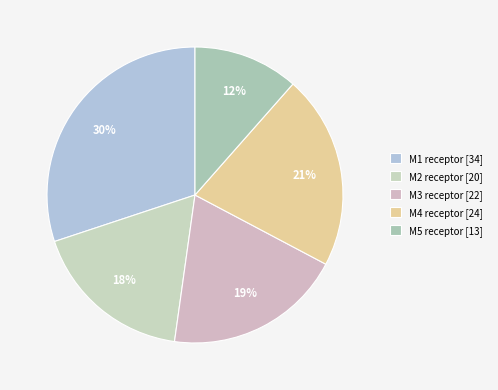

How many segments does this pie chart have?

5